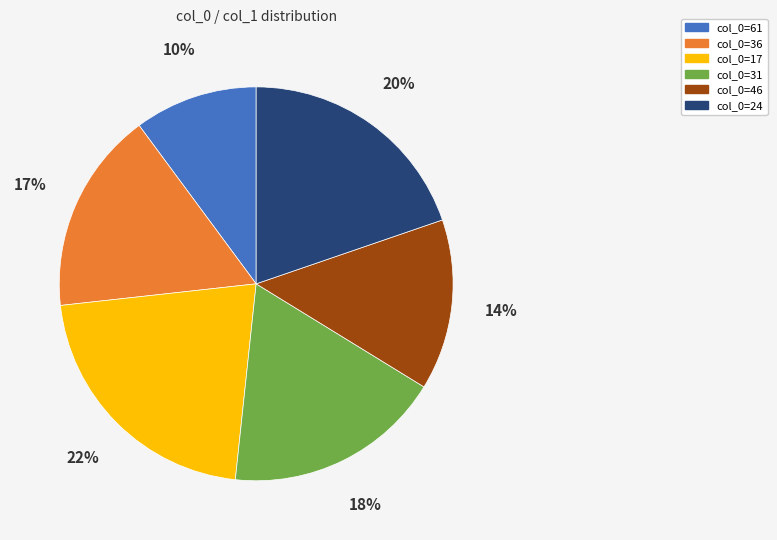

Between col_0=17 and col_0=31, which is larger?

col_0=17